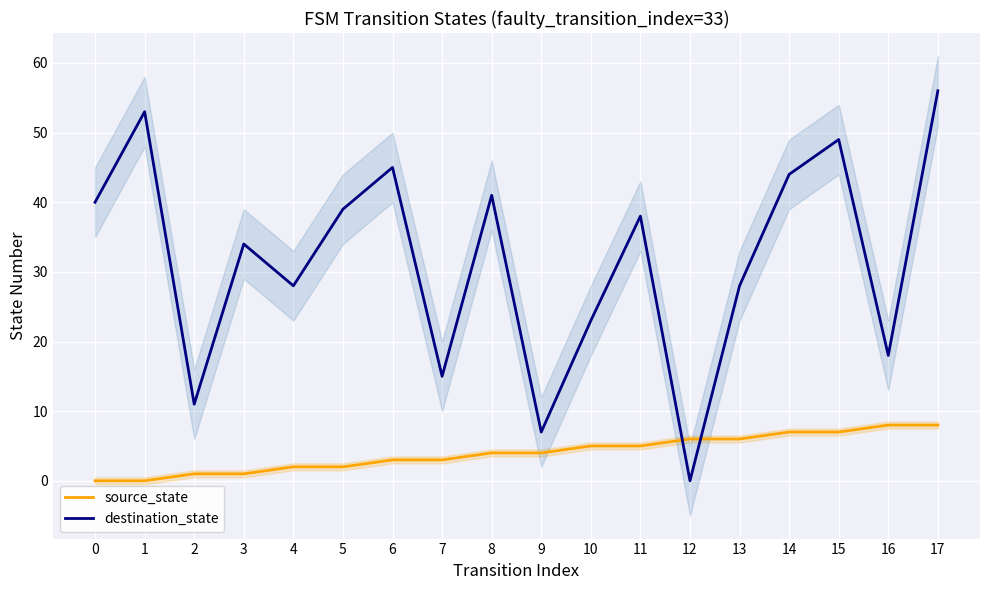

Which series has the widest spread of values?

destination_state